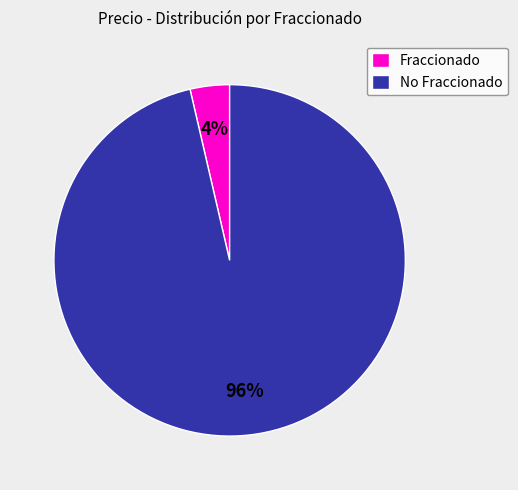

Which category accounts for the majority?

No Fraccionado